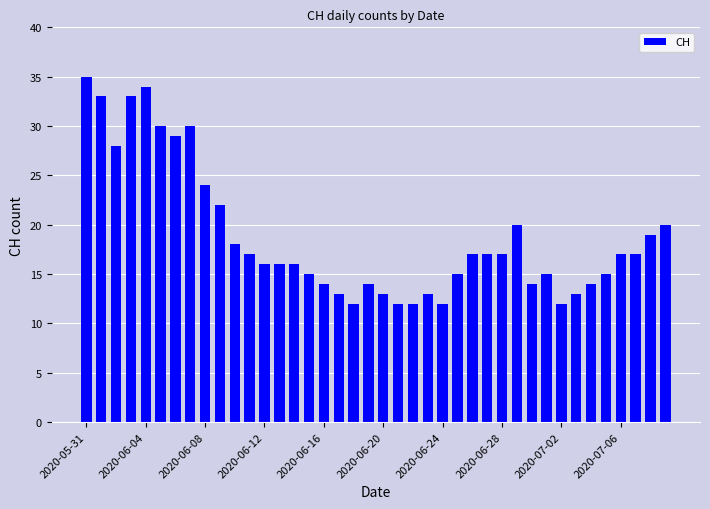

What is the smallest value displayed?

12